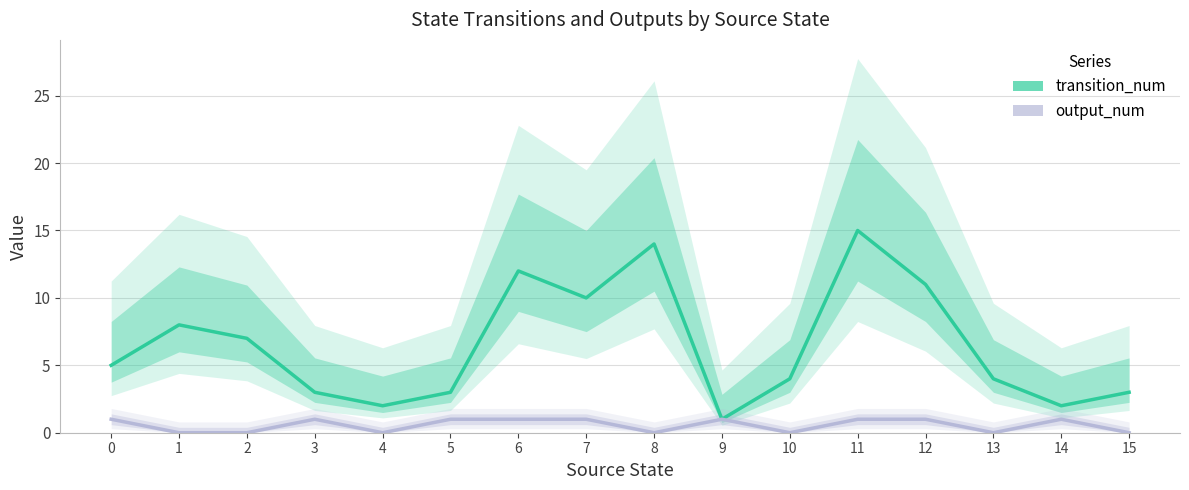

Rank the categories by output_num value from lowest to highest.

1, 2, 4, 8, 10, 13, 15, 0, 3, 5, 6, 7, 9, 11, 12, 14